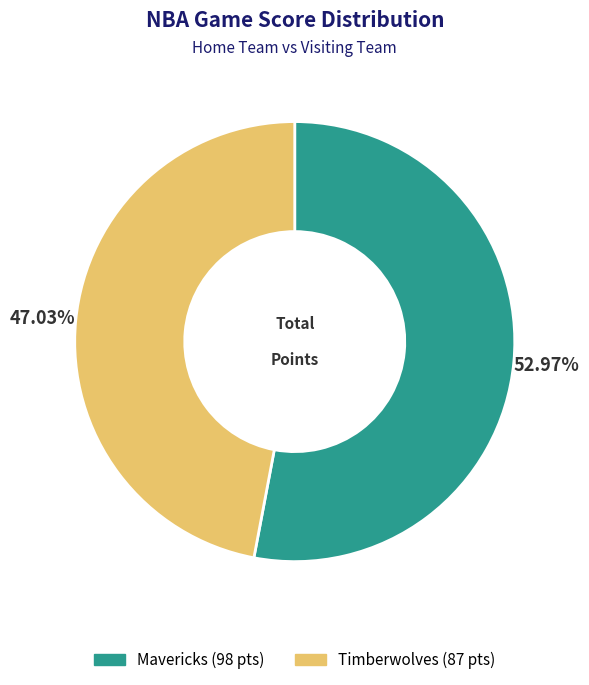

Is it true that Mavericks is 65% of the pie?

False